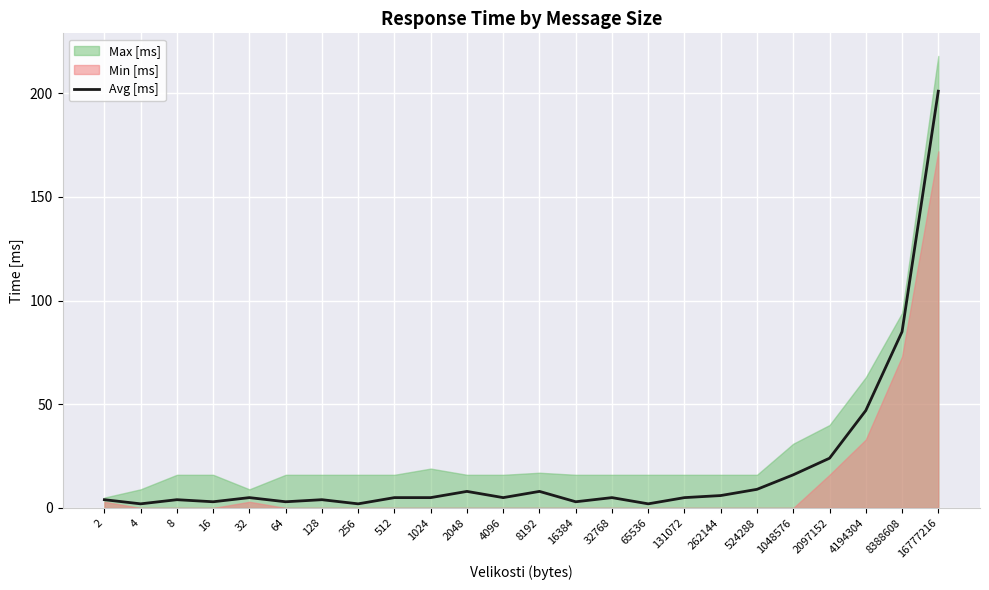

True or false: the data has more than 0 interior local peaks.

True